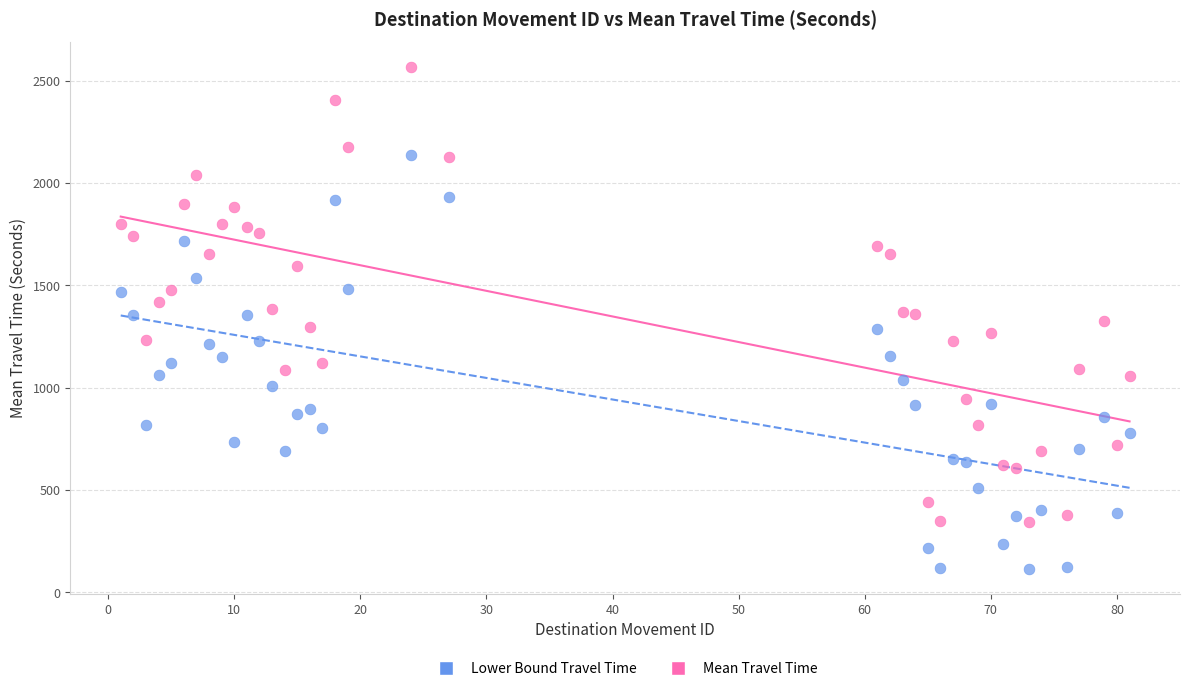

Across all data points, what is the range of Y values (max minus min)?

2450